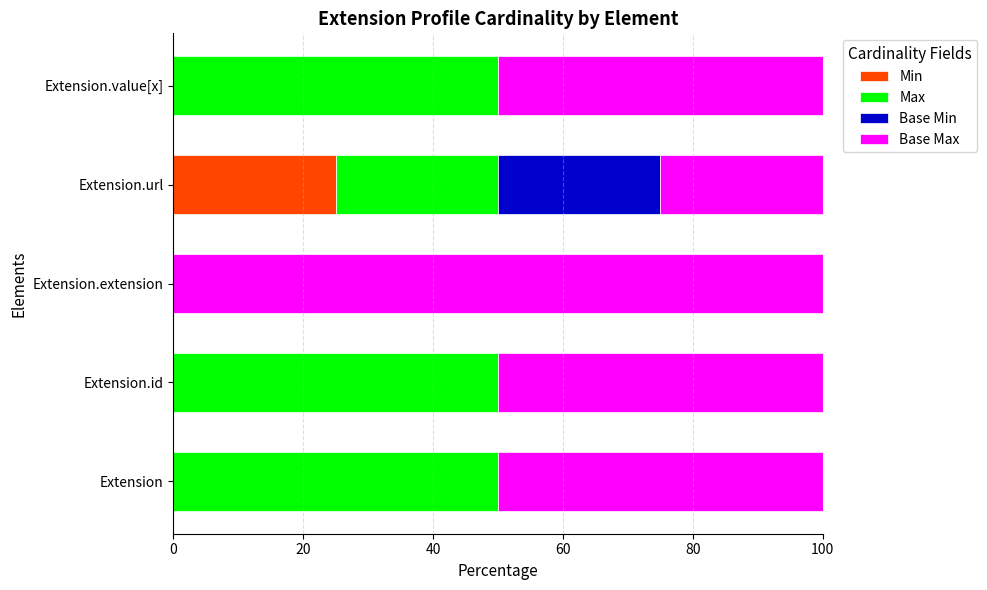

What is the total value across all series at Extension?

100